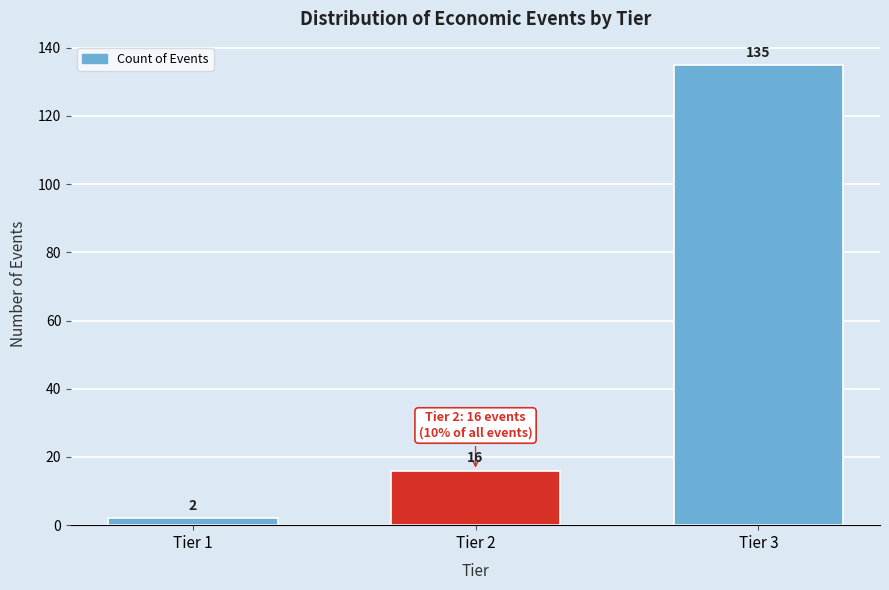

Reading left to right, transcribe all the data shown in this chart.

Tier 1=2	Tier 2=16	Tier 3=135